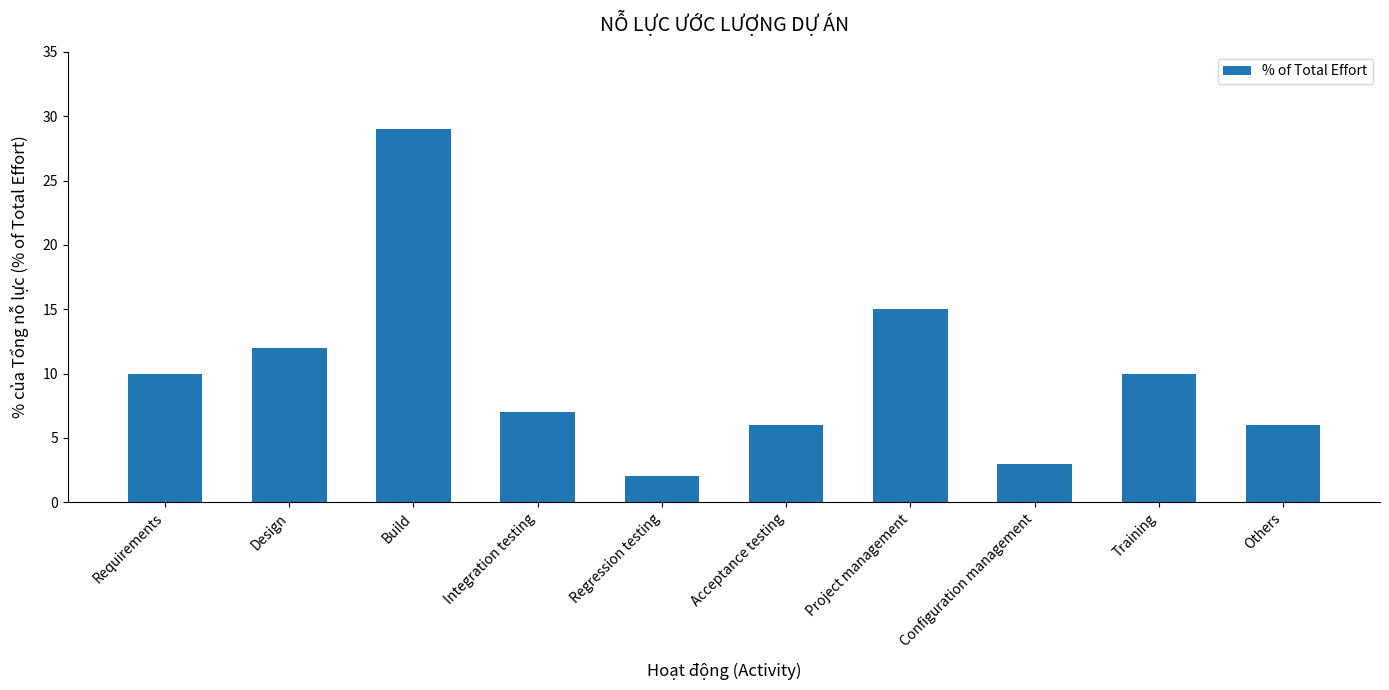

What is the greatest value displayed?

29